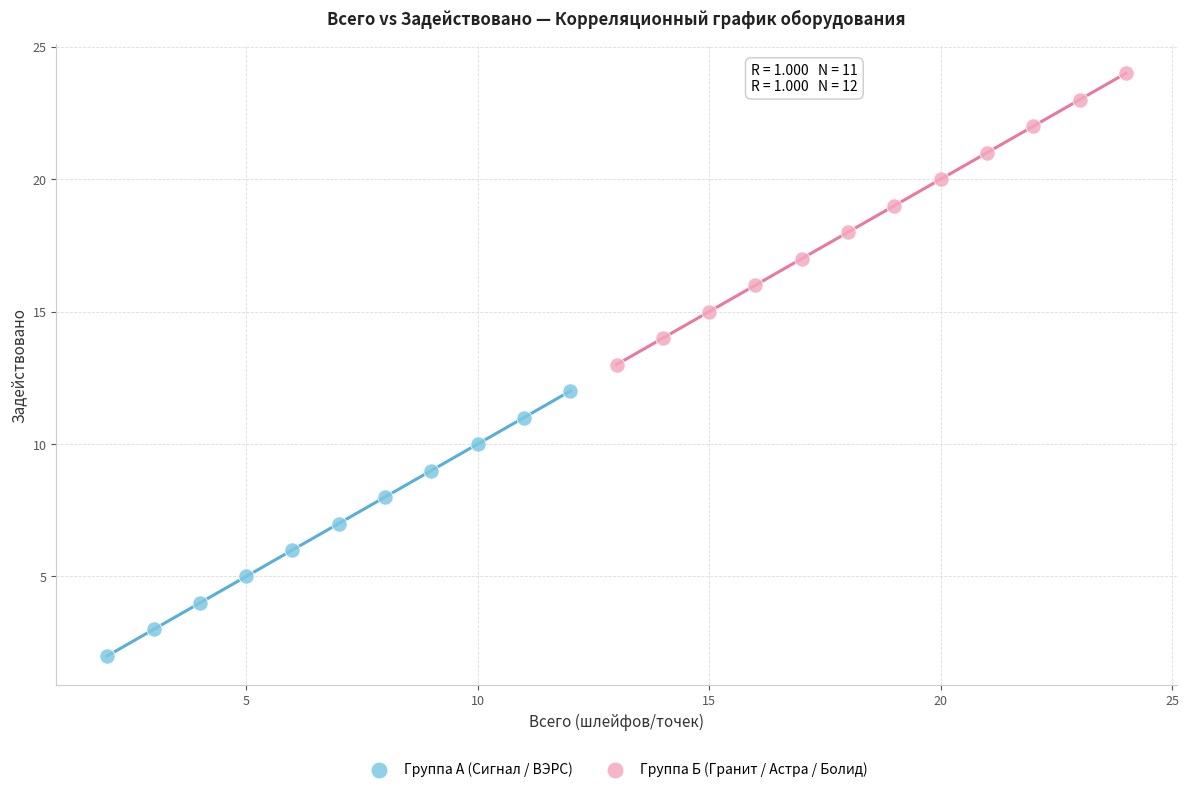

Which series contains the lowest Y value?

Группа А (Сигнал / ВЭРС)